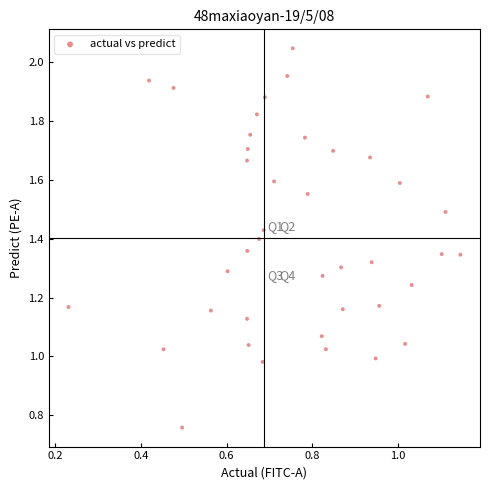

What is the range of X values (max minus min)?

0.9